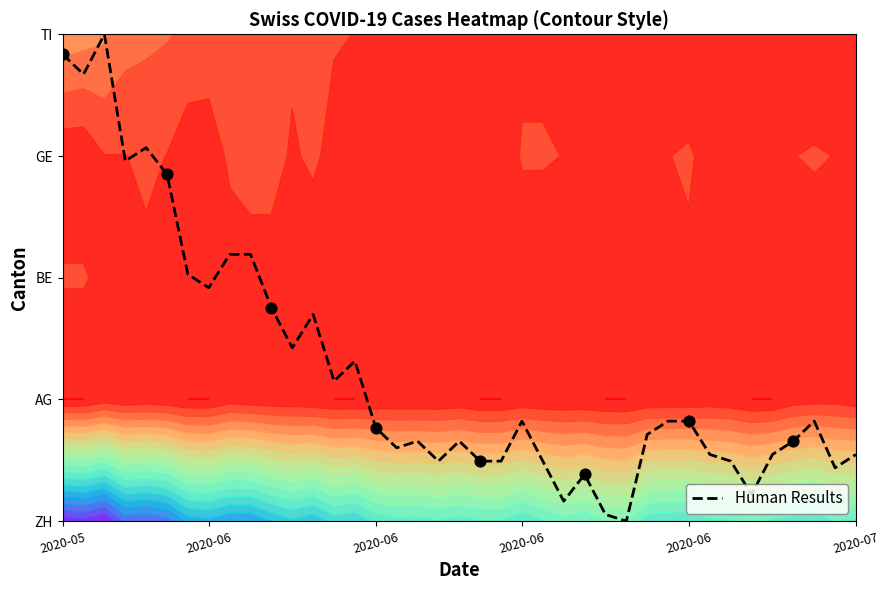

Reading left to right, transcribe all the data shown in this chart.

3.8	3.7	4.0	3.0	3.1	2.8	2.0	1.9	2.2	2.2	1.8	1.4	1.7	1.2	1.3	0.8	0.6	0.7	0.5	0.7	0.5	0.5	0.8	0.5	0.2	0.4	0.1	0.0	0.7	0.8	0.8	0.5	0.5	0.2	0.5	0.7	0.8	0.4	0.5